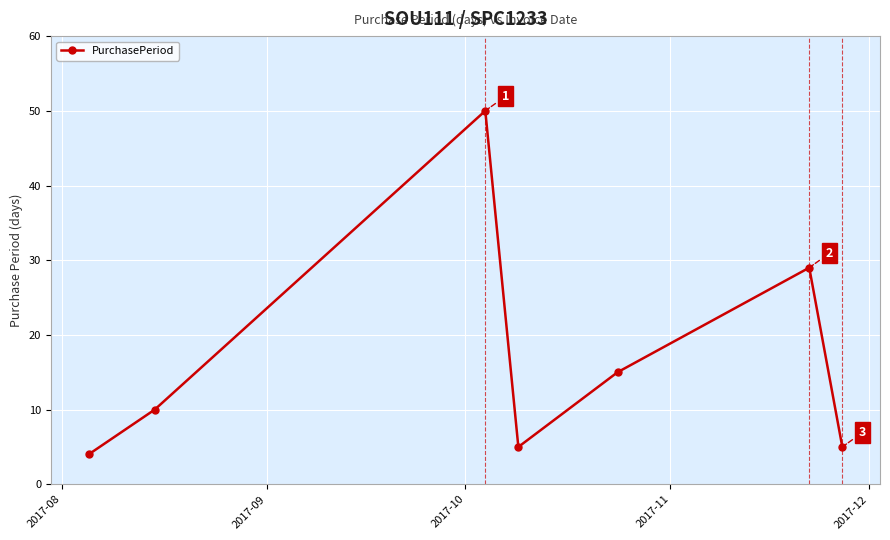

What is the sum of all values?

118